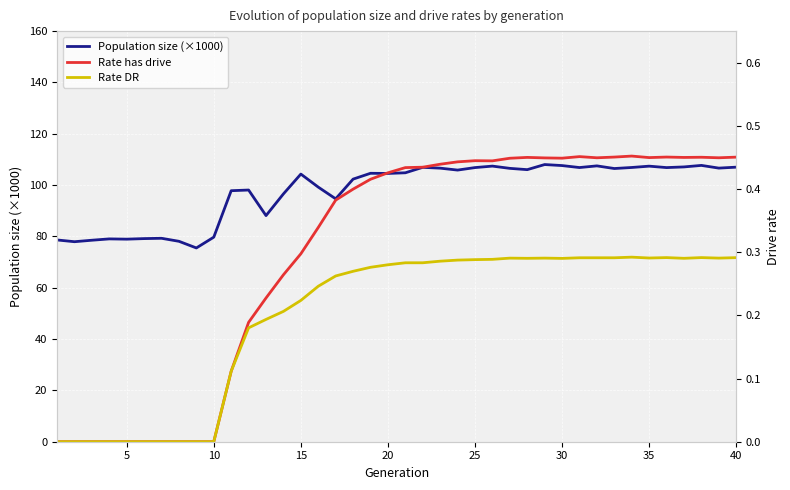

True or false: Rate has drive and Rate DR cross at least once.

False